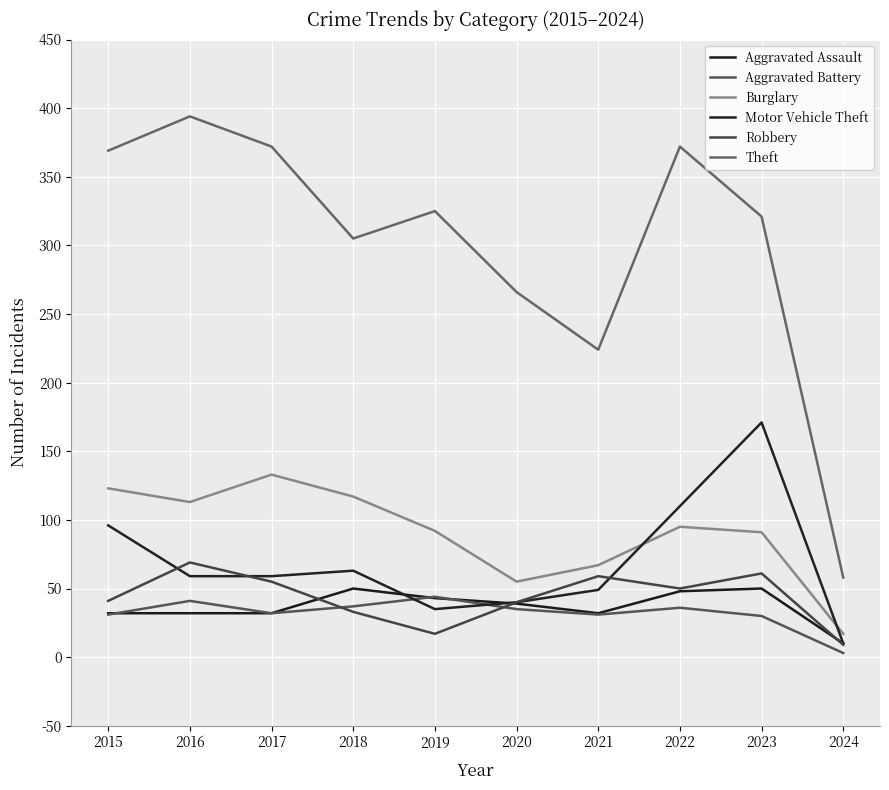

At which category does the chart reach its peak across all series?

2016